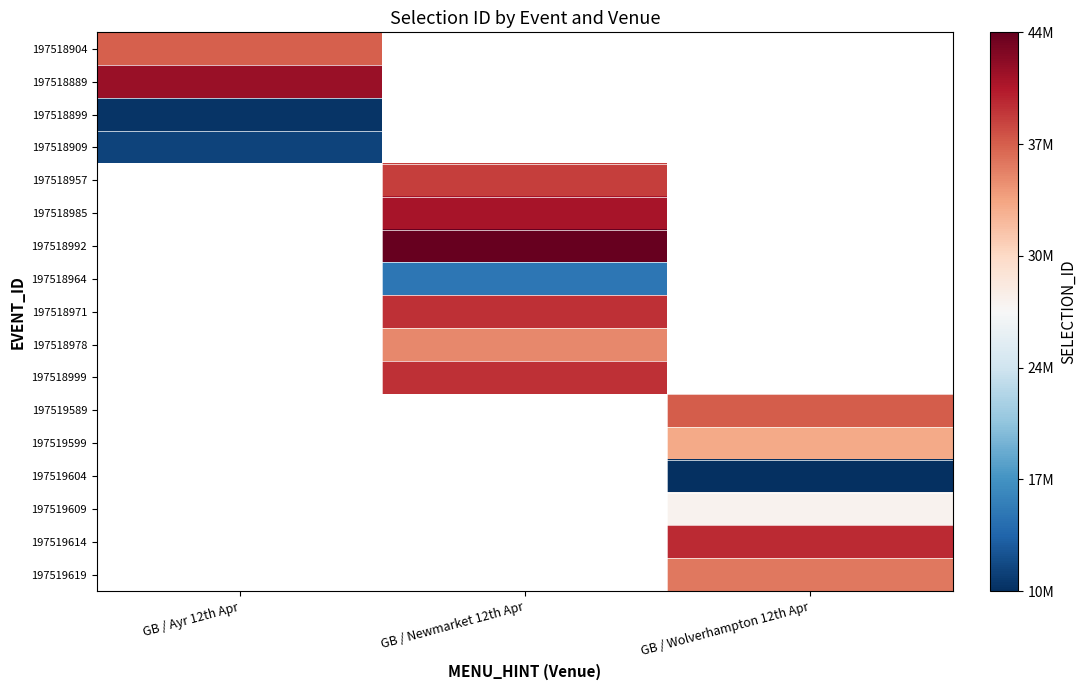

The 197518978 series shows 10070123.8 at GB / Newmarket 12th Apr. True or false?

False